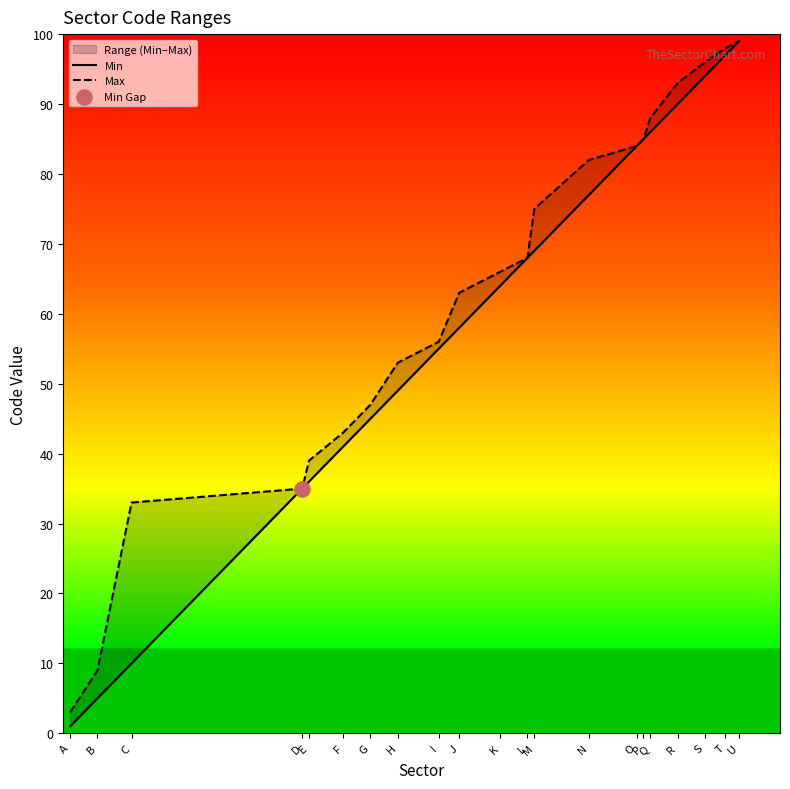

Which series reaches the minimum Y coordinate?

Min